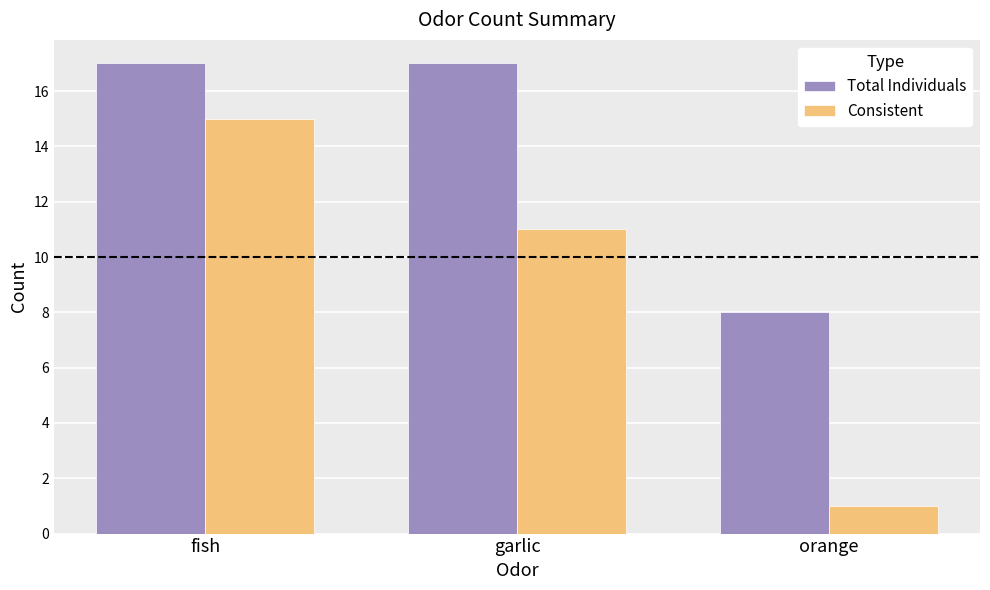

Reading left to right, what are all the values shown in this chart?

Total Individuals: 17	17	8
Consistent: 15	11	1